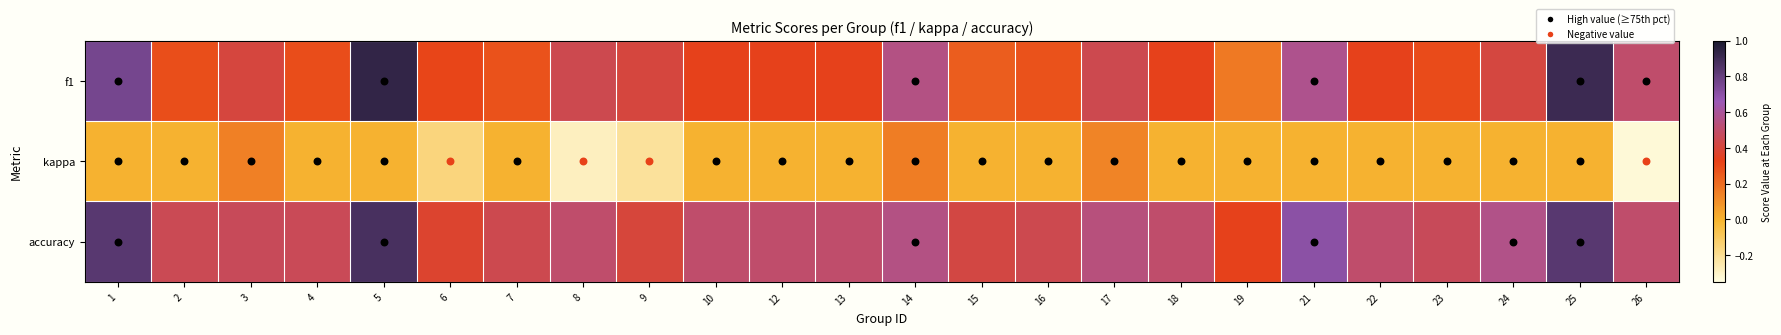

What is the smallest value displayed?

-0.3